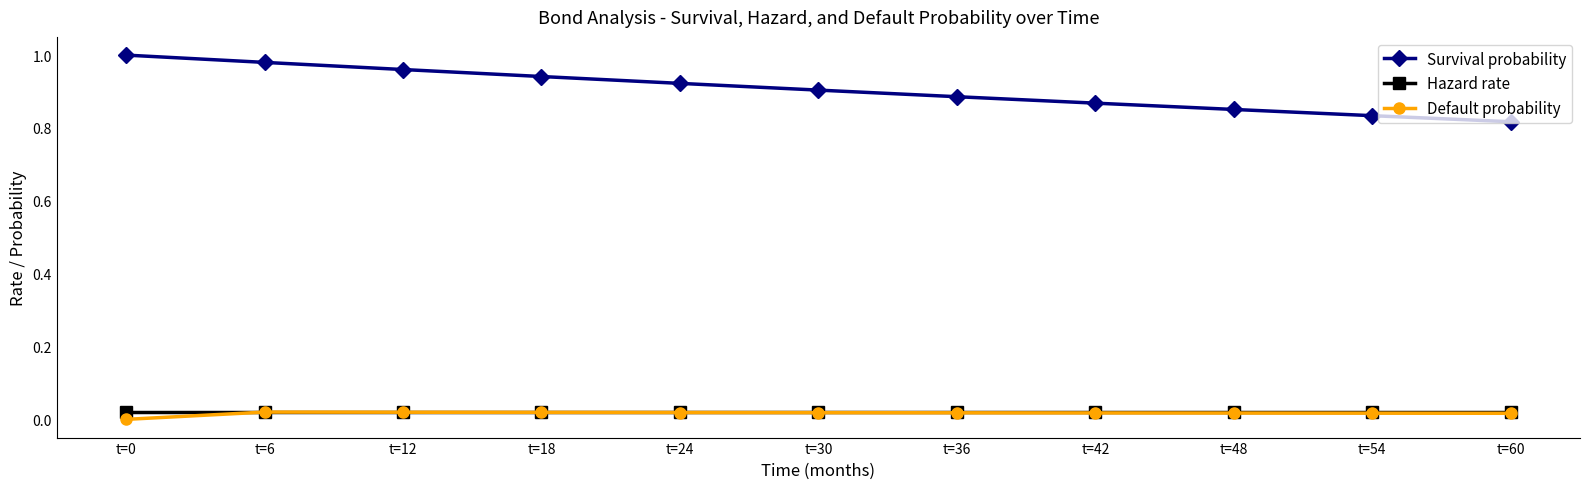

The value of Hazard rate at t=48 is 0.0. True or false?

True